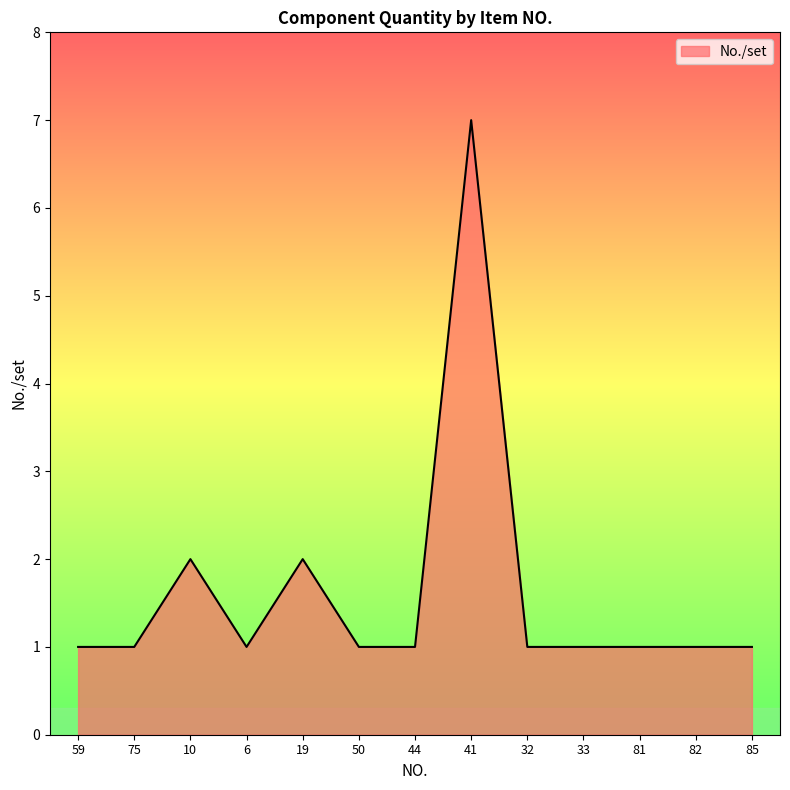

Approximately how many times larger is the value at 33 compared to 19?

0.5